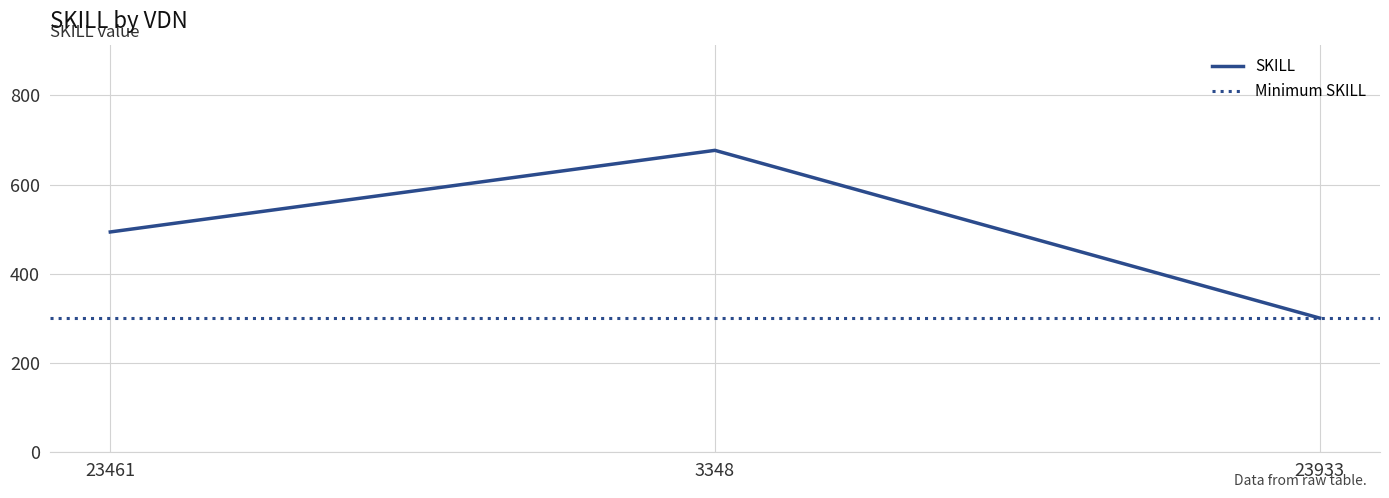

What is the sum of the values at 23933 and 3348?

978